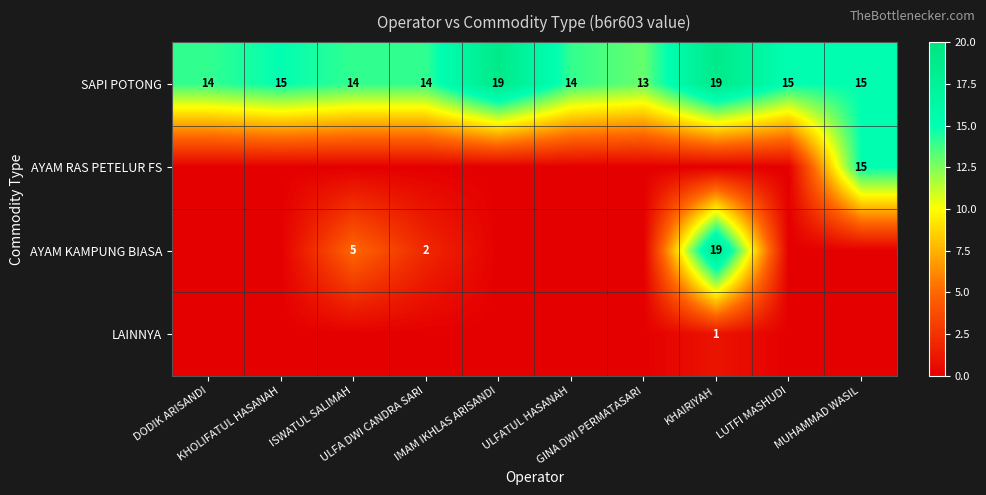

Which has a higher value, DODIK ARISANDI or ISWATUL SALIMAH?

DODIK ARISANDI